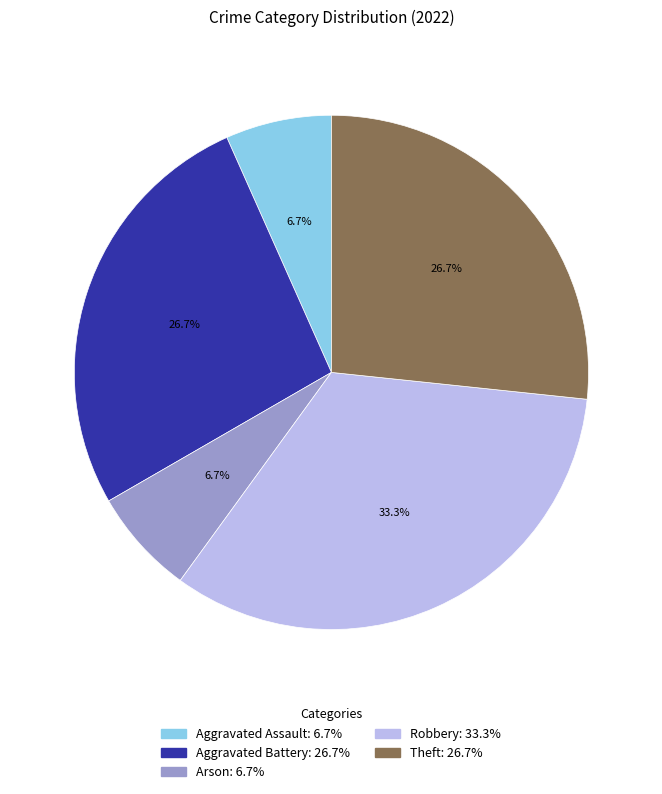

What percentage is the Robbery slice, to the nearest percent?

33%